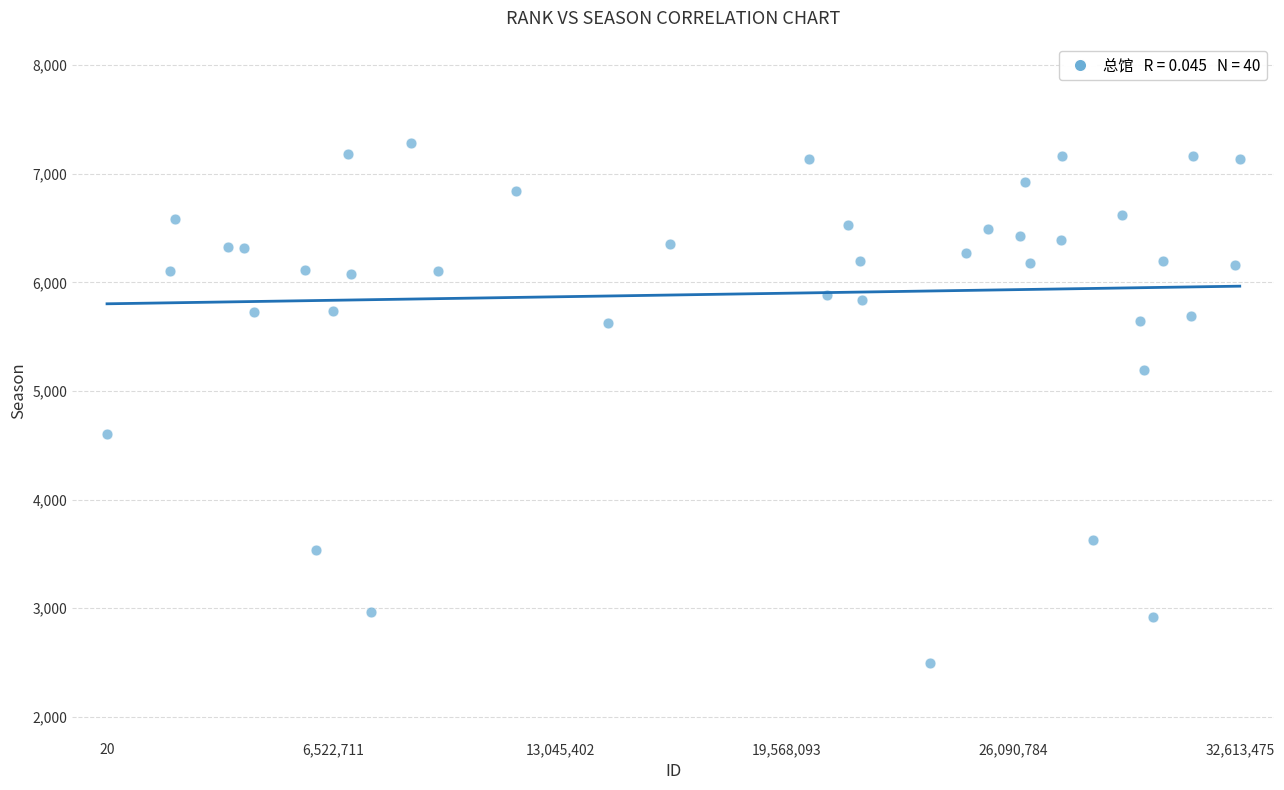

What is the range of X values (max minus min)?

32613455